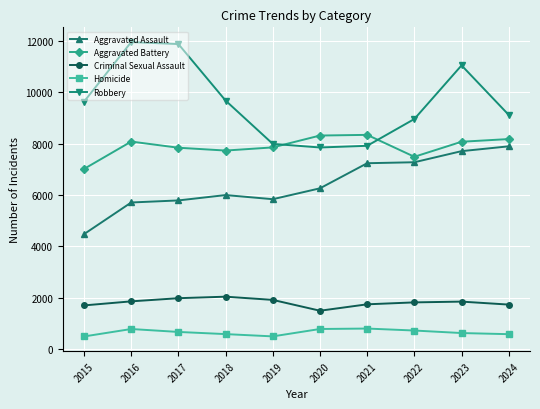

What is the approximate value of Homicide at 2022?

727